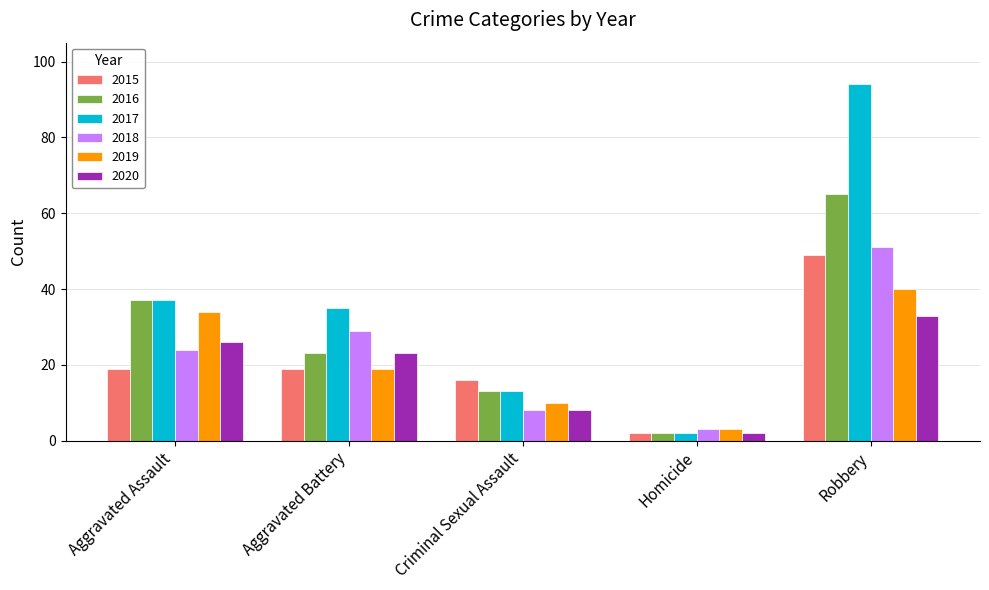

The value of 2016 at Aggravated Battery is 35. True or false?

False